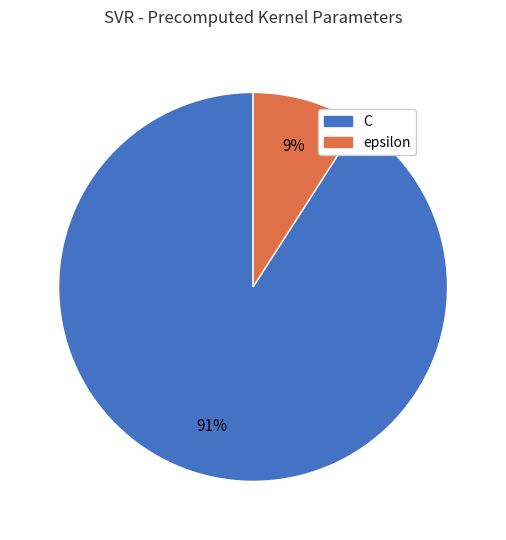

To the nearest percent, what percentage of the pie is C?

91%